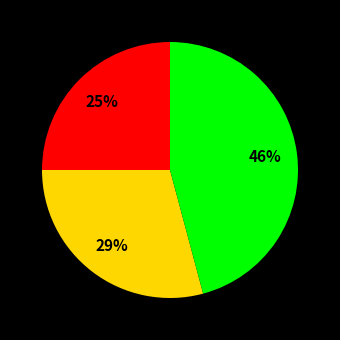

Is there any slice that represents more than half of the pie?

No